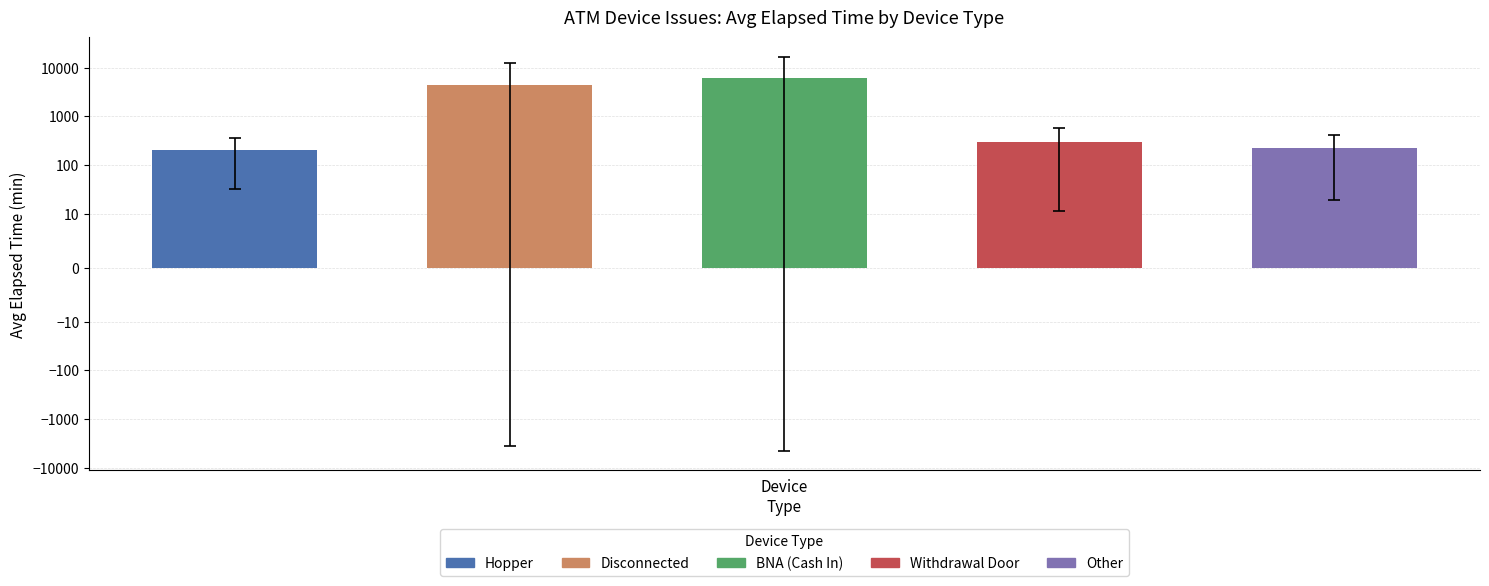

The value at 3 is 300.8. True or false?

True